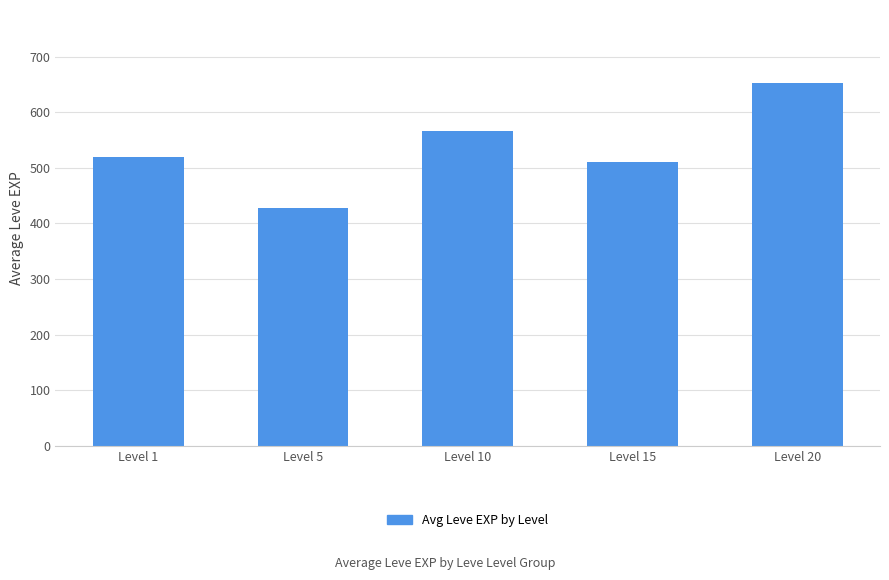

True or false: the data shows 679.4 at Level 15.

False